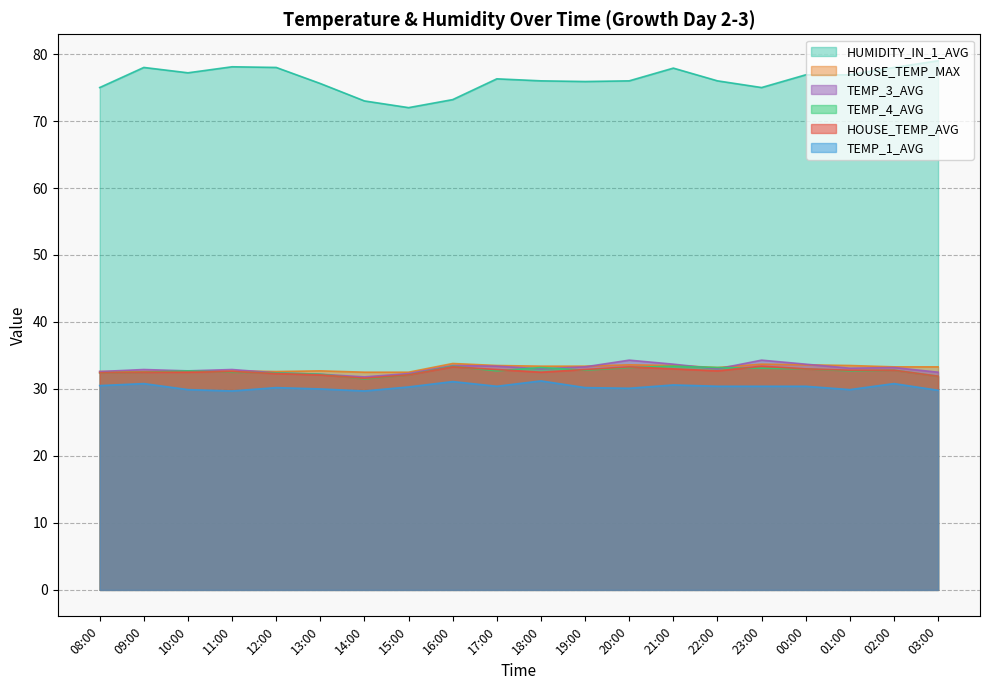

Where is the first local minimum for HOUSE_TEMP_MAX?

12:00